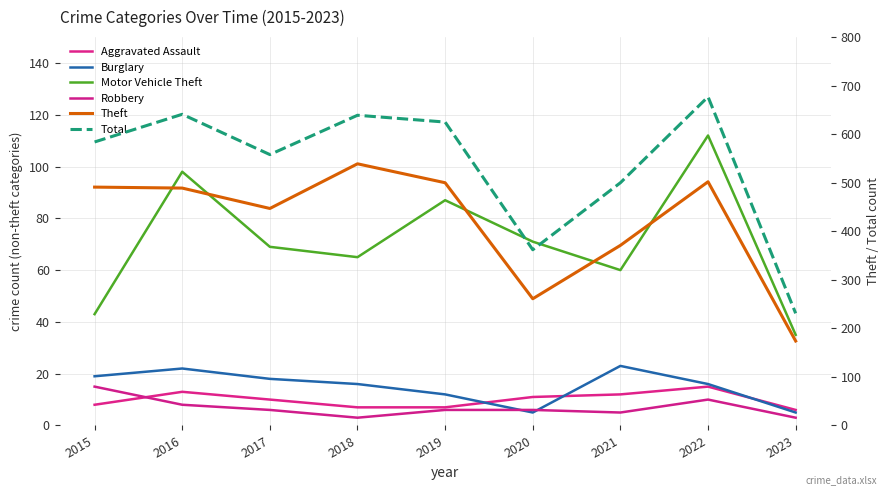

What are all the series names shown in the legend?

Aggravated Assault, Burglary, Motor Vehicle Theft, Robbery, Theft, Total